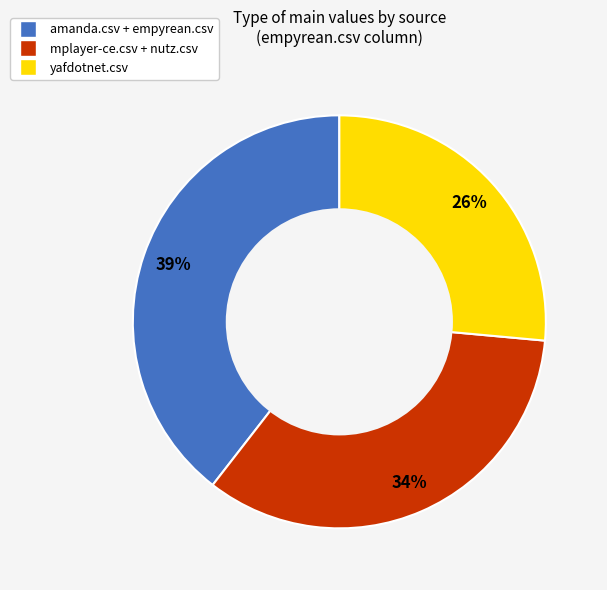

Is there a majority slice in this chart?

No